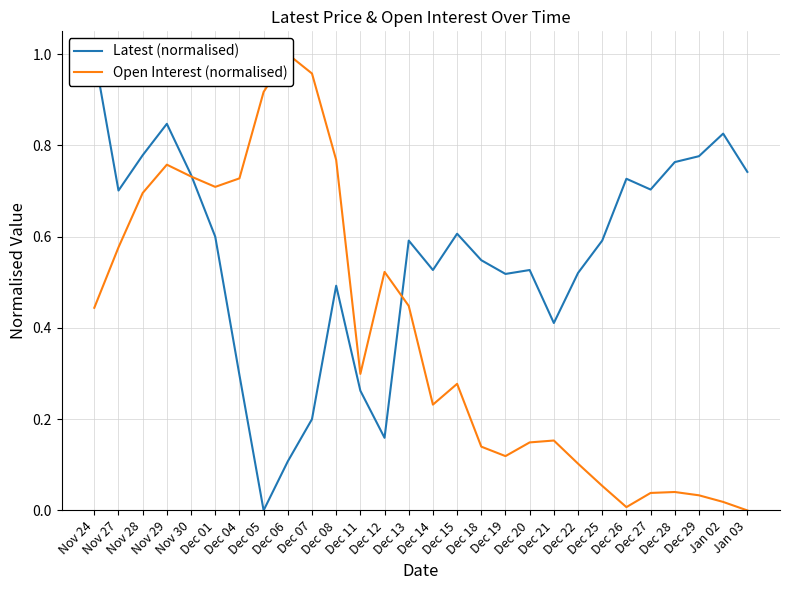

What is the label of the 15th point from the left?

Dec 14